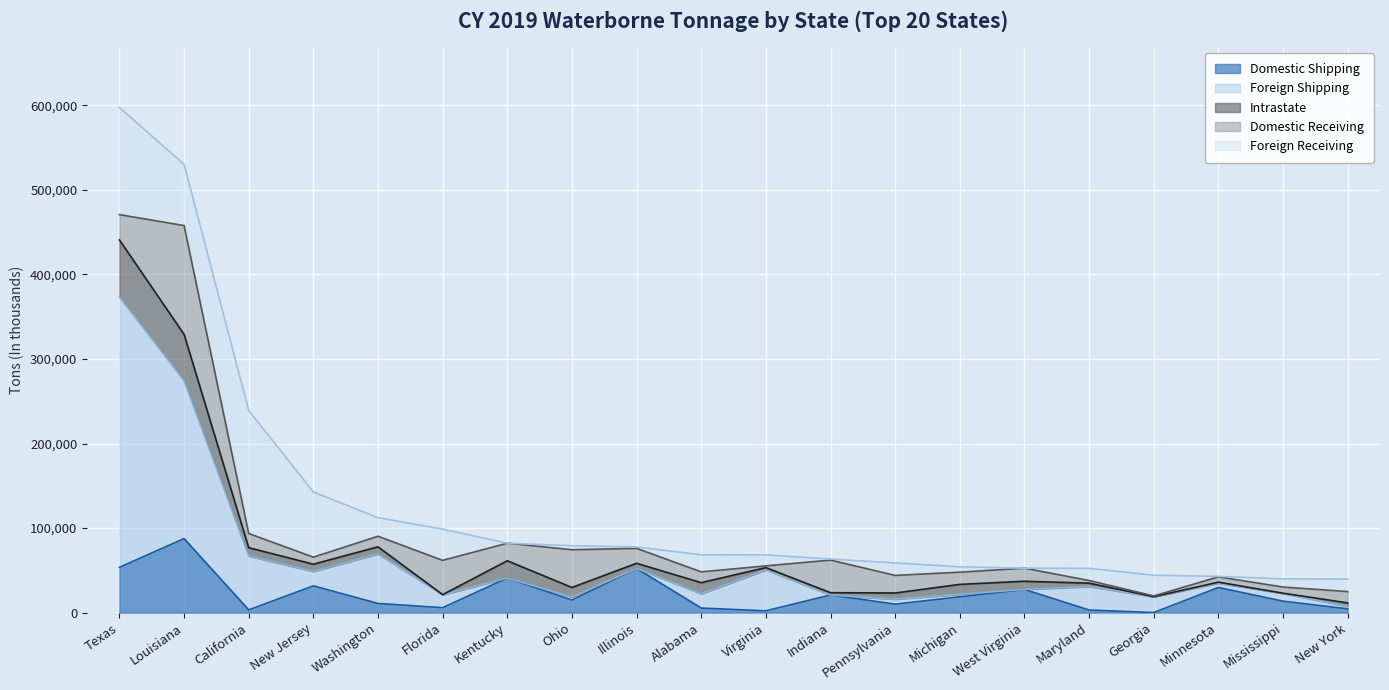

What is the minimum value for Domestic Shipping?

54